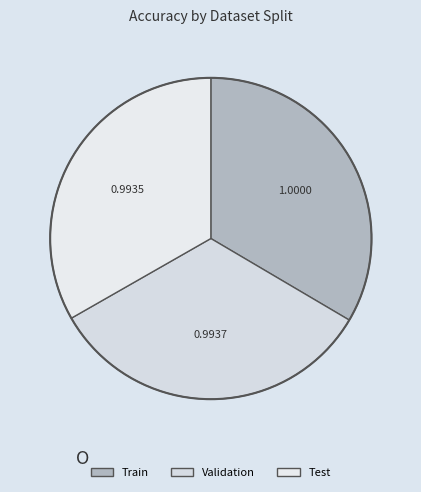

How many segments does this pie chart have?

3